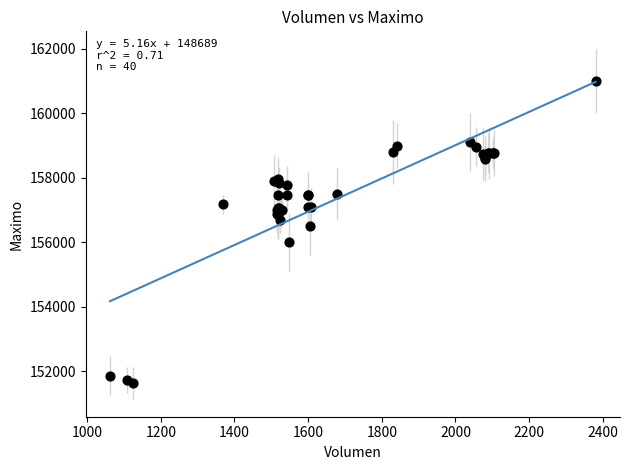

What Y value in the scatter plot is closest to 156316?

156500